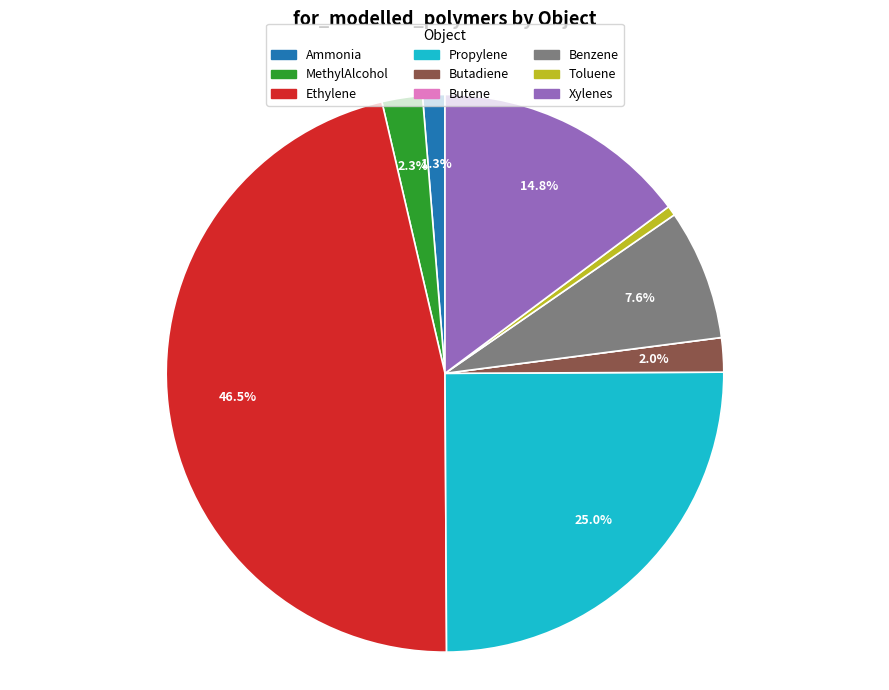

What percentage is NOT represented by Benzene?

92.4%